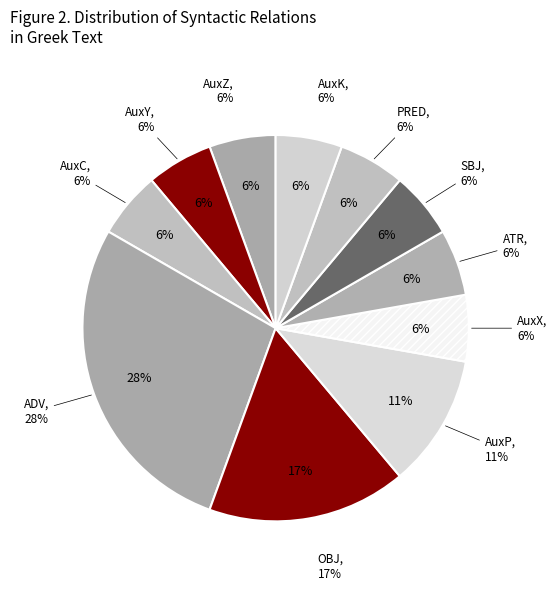

To the nearest percent, what percentage of the pie is SBJ?

6%